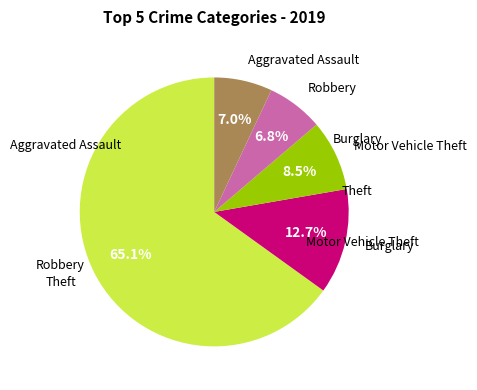

Does any single category account for the majority?

Yes